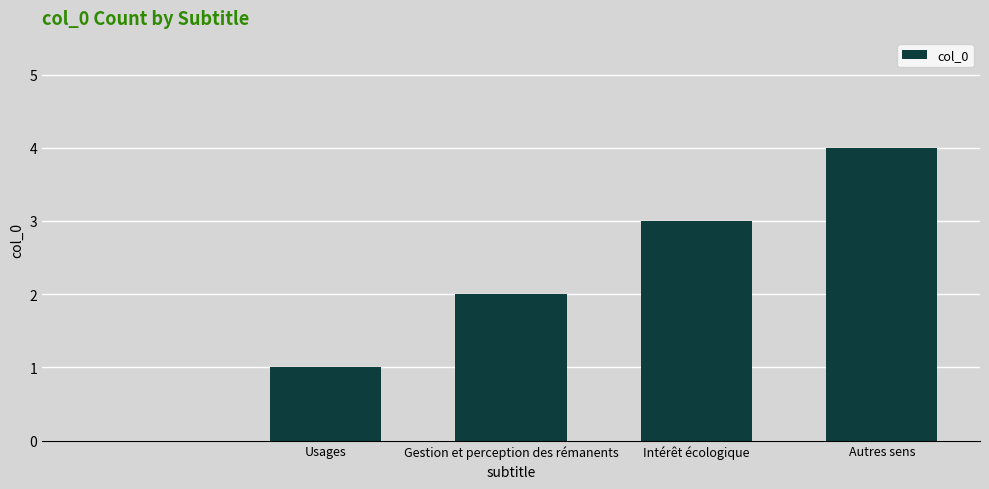

What is the sum of all values?

10